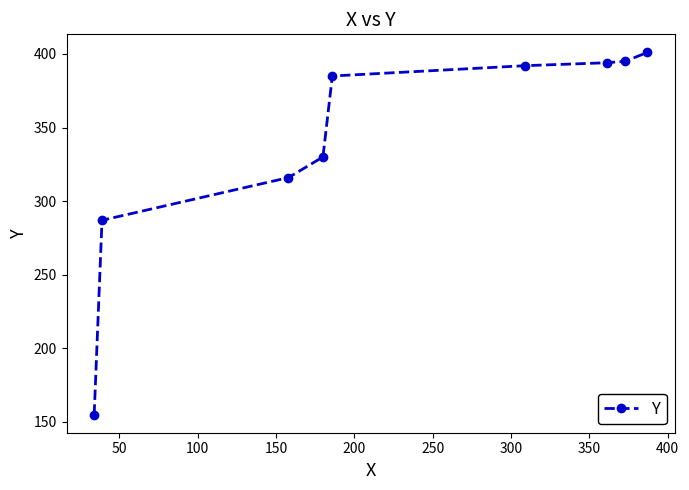

What is the smallest value displayed?

155